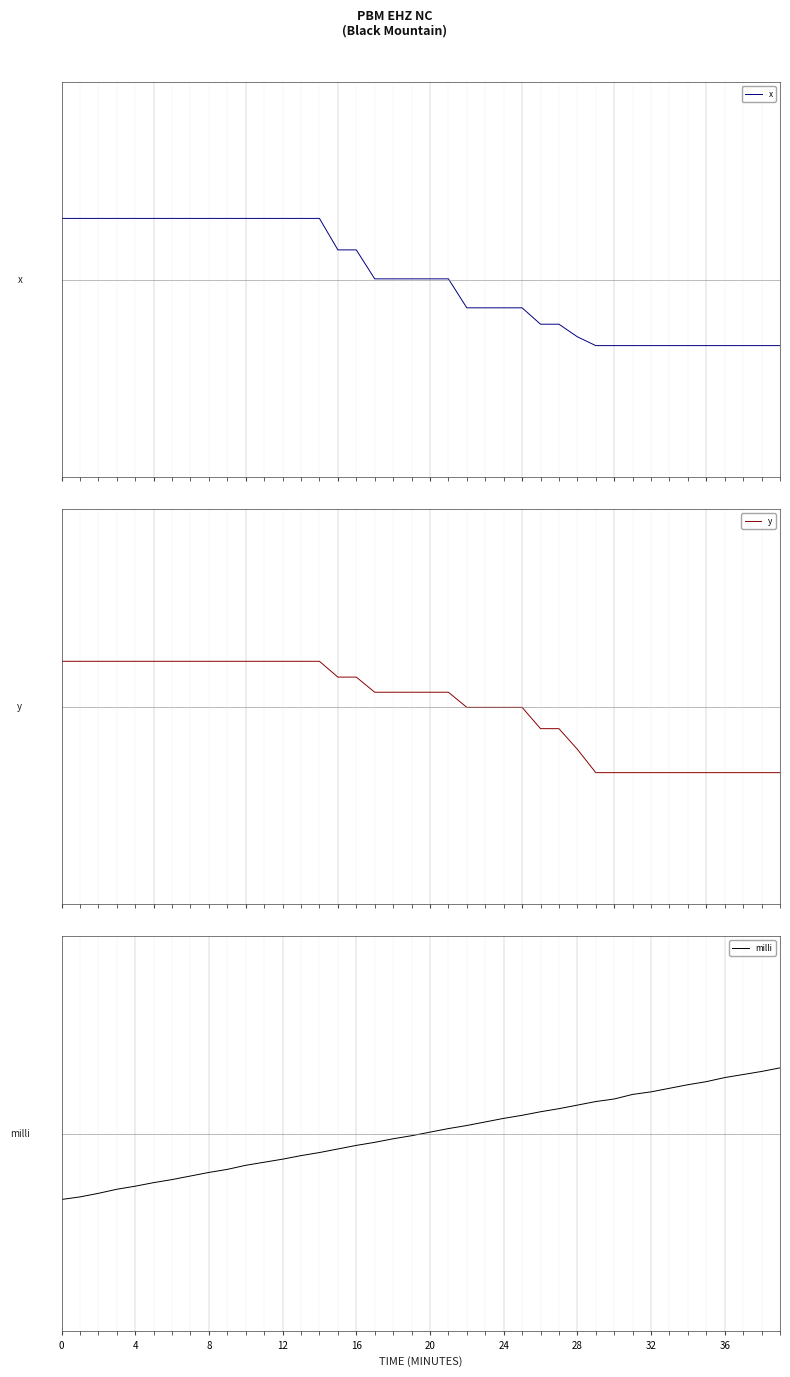

The x series shows -0.3 at 39. True or false?

False